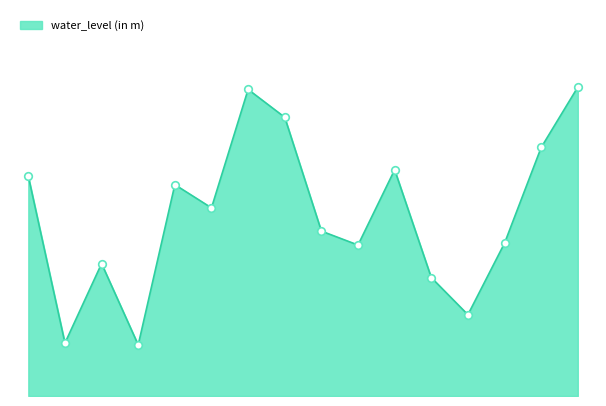

Is this an area chart (filled region under the line)?

Yes